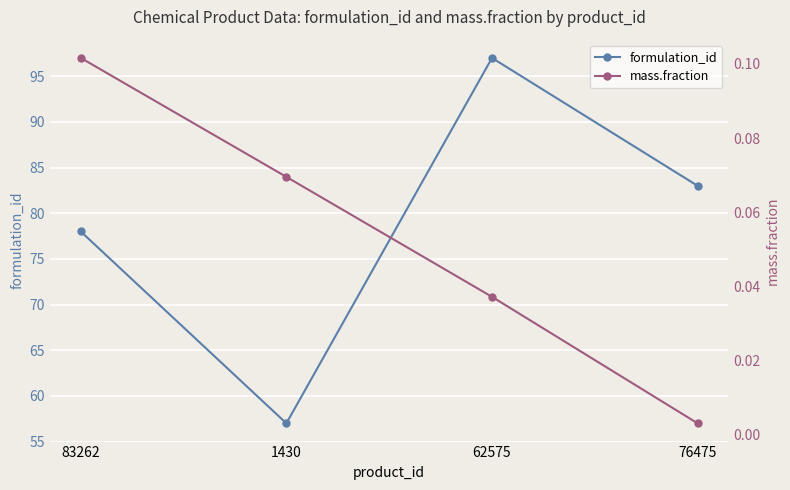

Rank the series by their average value, from highest to lowest.

formulation_id, mass.fraction